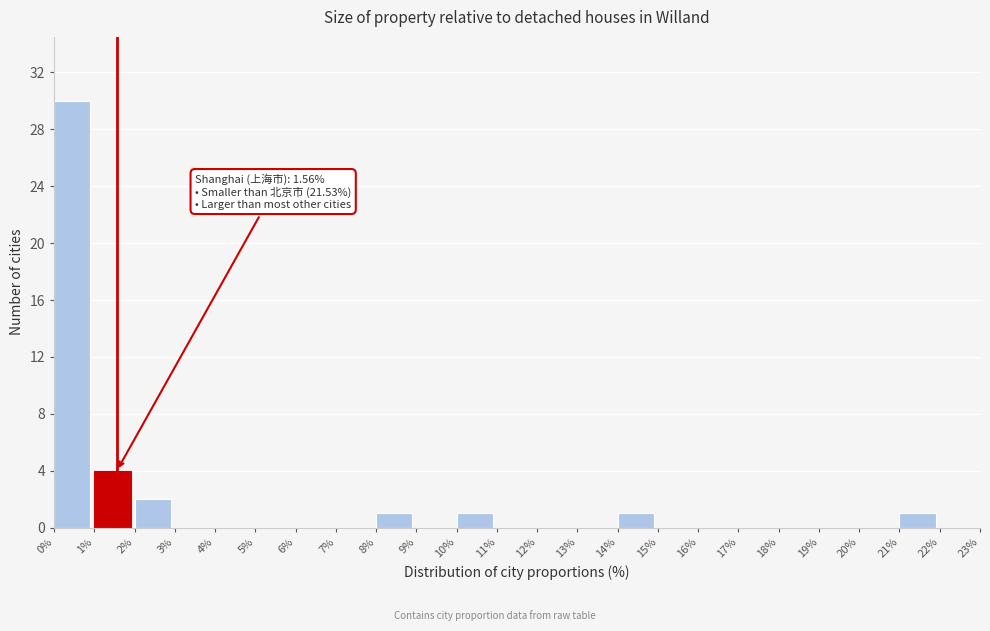

Over which range of the x-axis is the bar tallest?

0% to 1%